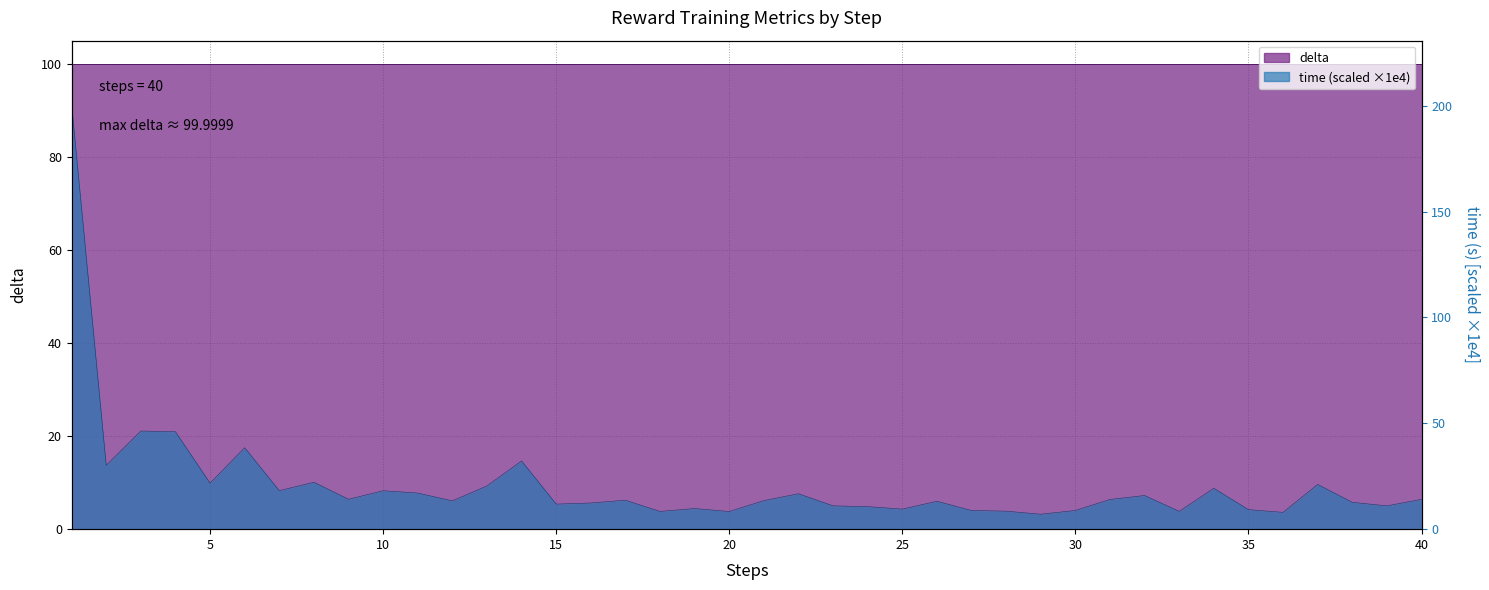

True or false: there are more than 2 points higher than both neighbors.

True